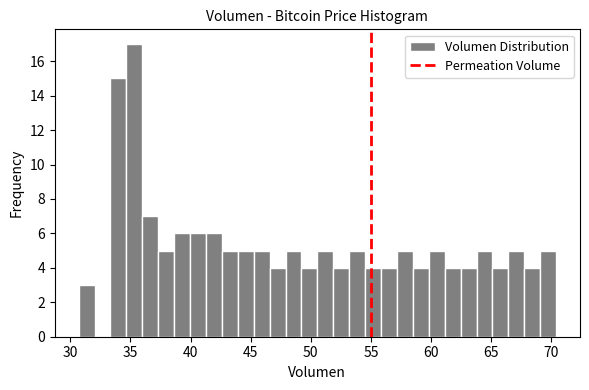

Read against the x-axis, roughly where is the centre of the tallest bar?

35.5